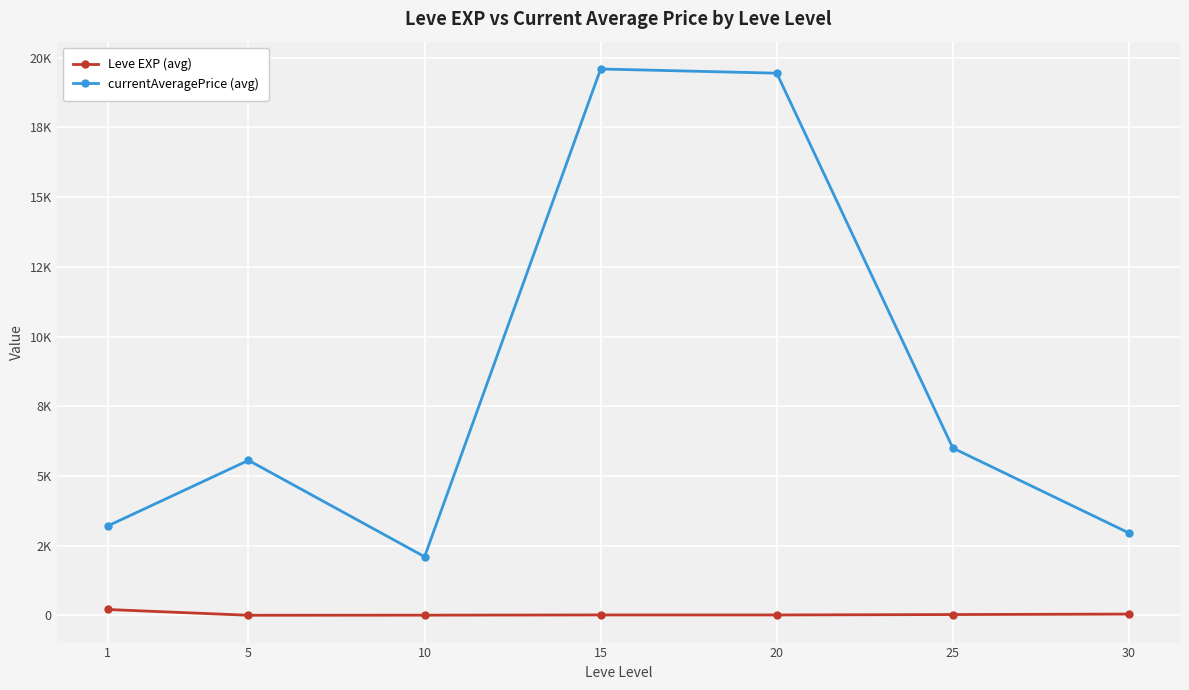

Rank the series at 30 from lowest to highest value.

Leve EXP (avg), currentAveragePrice (avg)